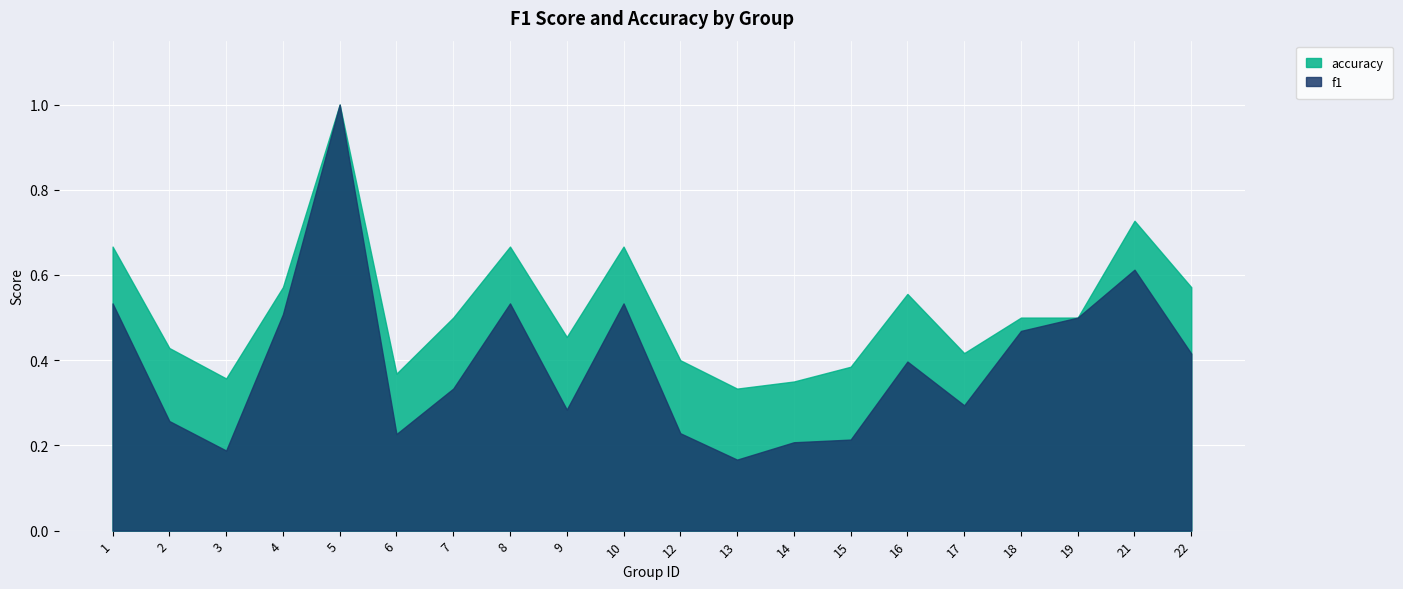

Reading left to right, what are all the values shown in this chart?

f1: 1=0.5	2=0.3	3=0.2	4=0.5	5=1.0	6=0.2	7=0.3	8=0.5	9=0.3	10=0.5	12=0.2	13=0.2	14=0.2	15=0.2	16=0.4	17=0.3	18=0.5	19=0.5	21=0.6	22=0.4
accuracy: 1=0.7	2=0.4	3=0.4	4=0.6	5=1.0	6=0.4	7=0.5	8=0.7	9=0.5	10=0.7	12=0.4	13=0.3	14=0.3	15=0.4	16=0.6	17=0.4	18=0.5	19=0.5	21=0.7	22=0.6